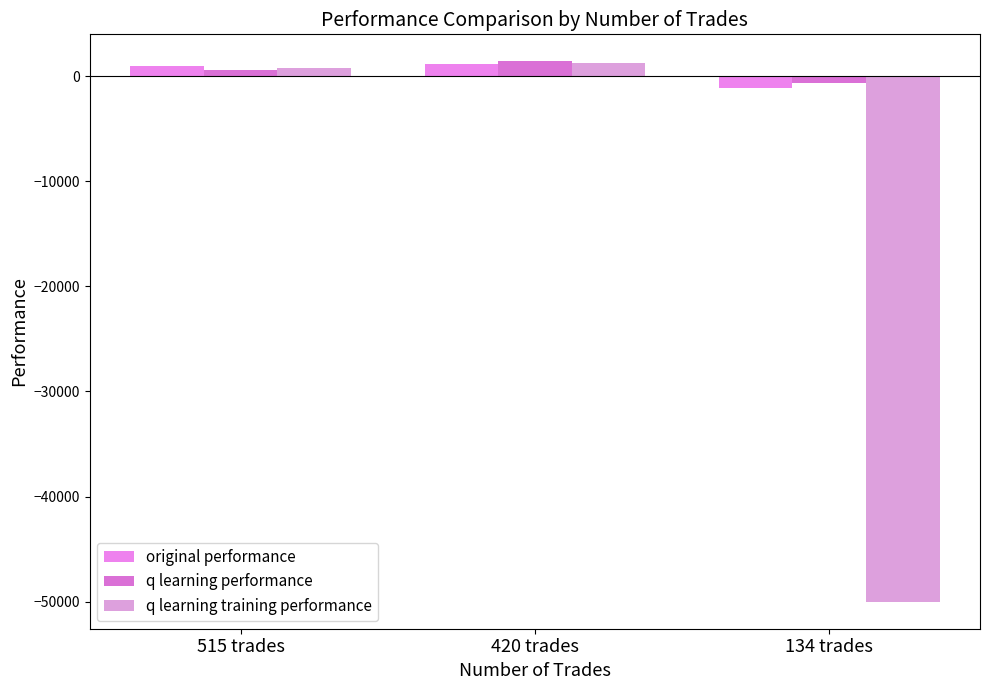

Between 515 trades and 420 trades, which is larger?

420 trades